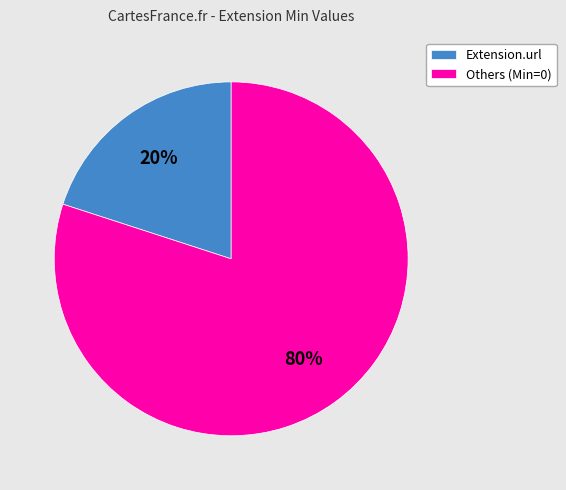

Do Extension.url and Others (Min=0) together represent more than half of the pie?

Yes